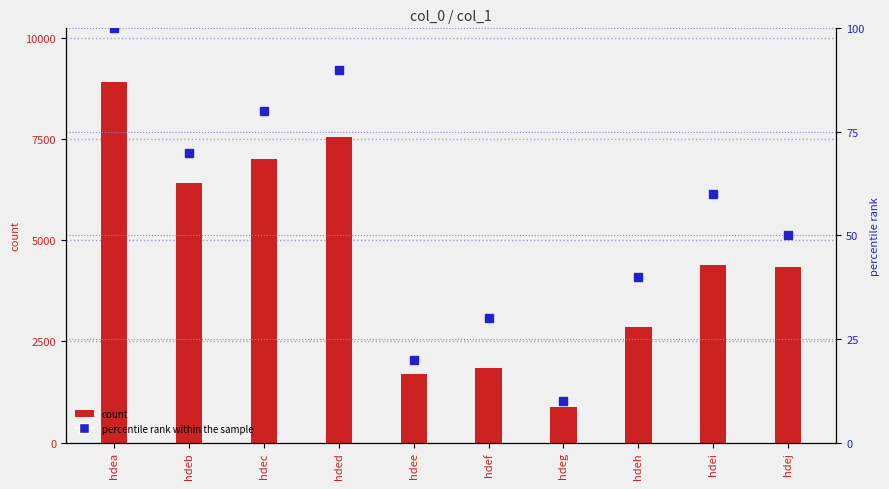

List the series in order of their peak value, highest first.

count, percentile rank within the sample